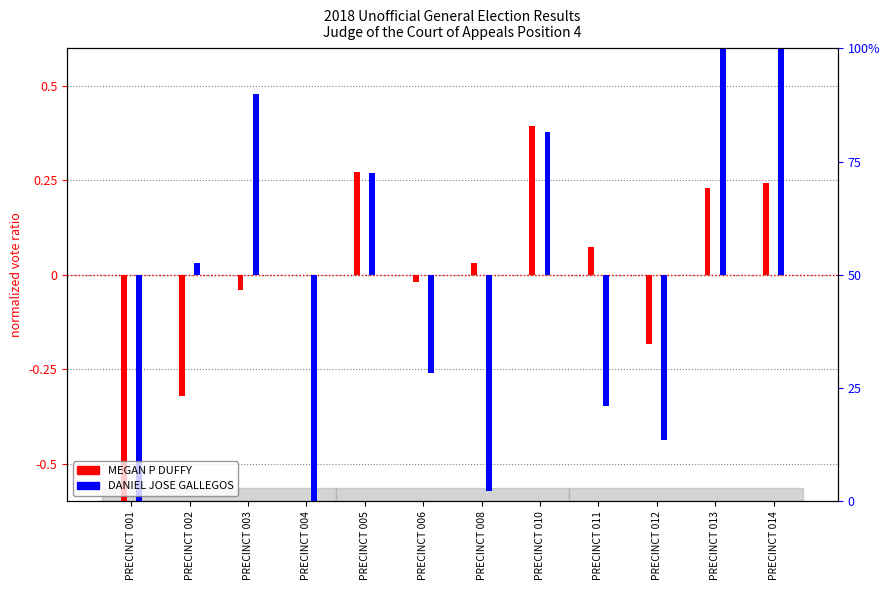

List the labels in order of MEGAN P DUFFY value, smallest first.

PRECINCT 001, PRECINCT 002, PRECINCT 012, PRECINCT 003, PRECINCT 006, PRECINCT 004, PRECINCT 008, PRECINCT 011, PRECINCT 013, PRECINCT 014, PRECINCT 005, PRECINCT 010